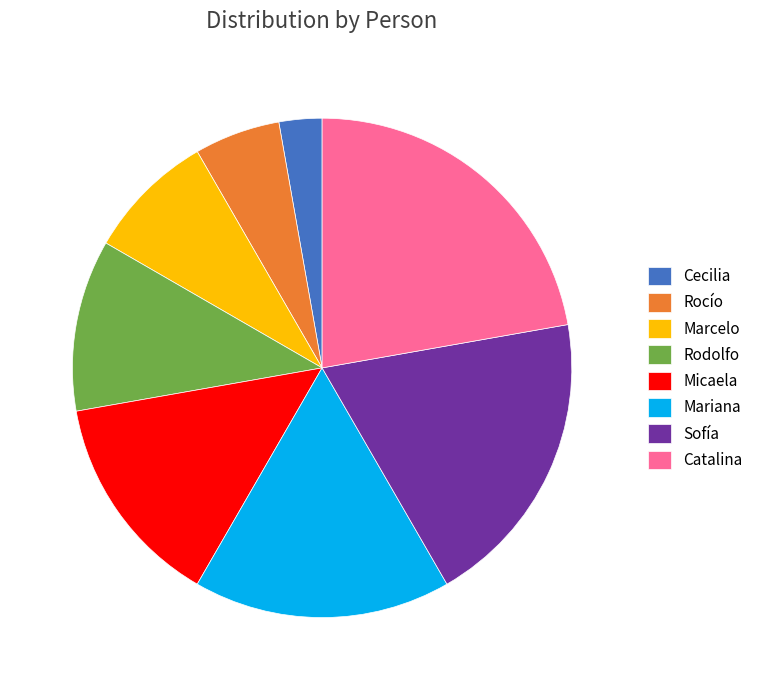

Does Marcelo account for over 50% of the chart?

No